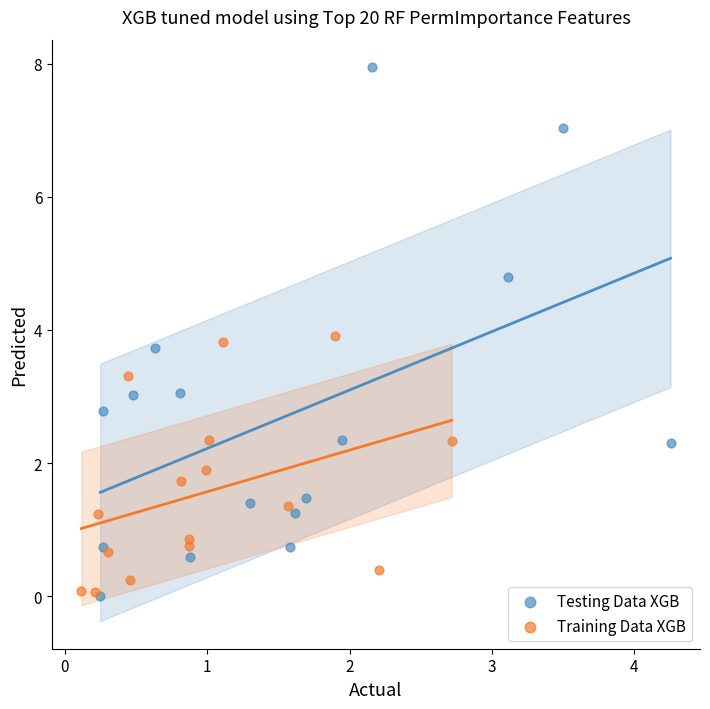

Which series has the largest Y range (max minus min)?

Testing Data XGB